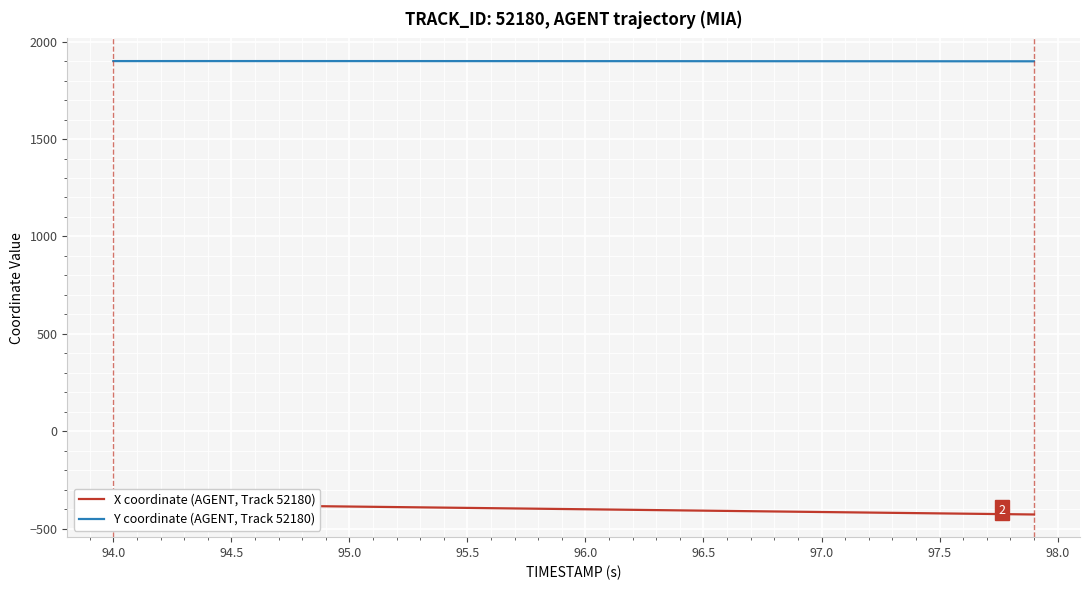

True or false: Y coordinate (AGENT, Track 52180) has a value of 1900.3 at 94.0.

True